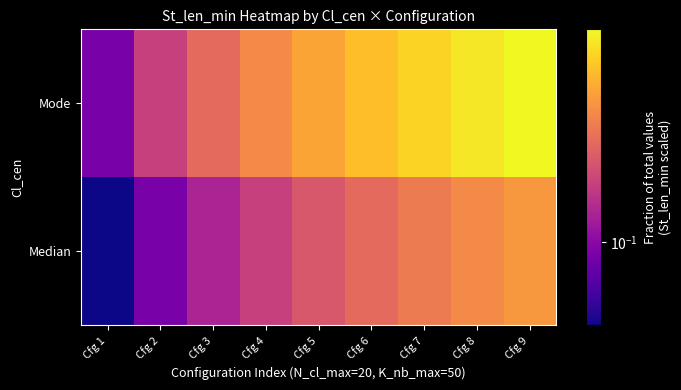

Which has a higher value, Cfg 1 or Cfg 8?

Cfg 8